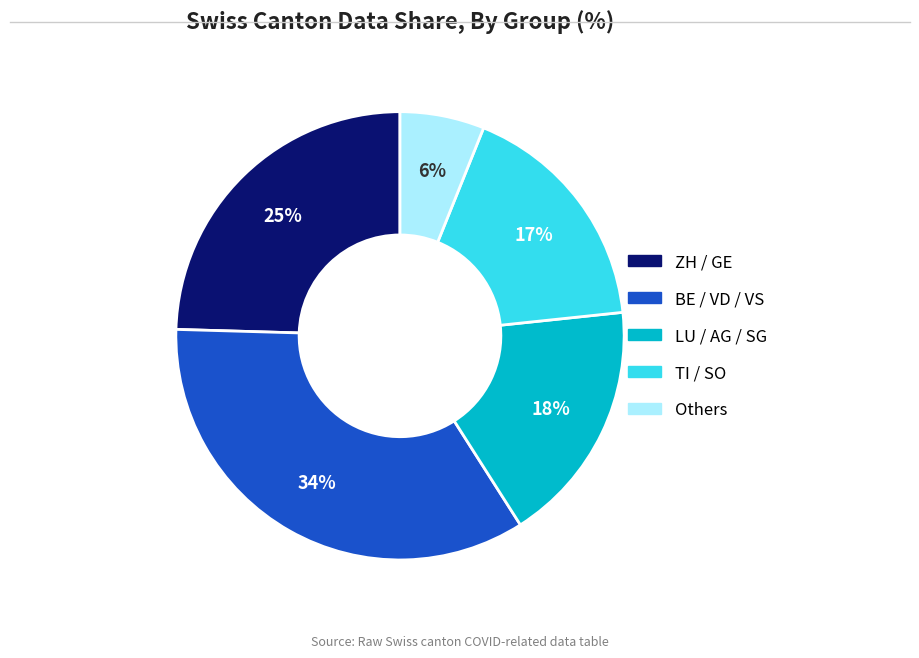

To the nearest percent, what is the average slice percentage?

20%